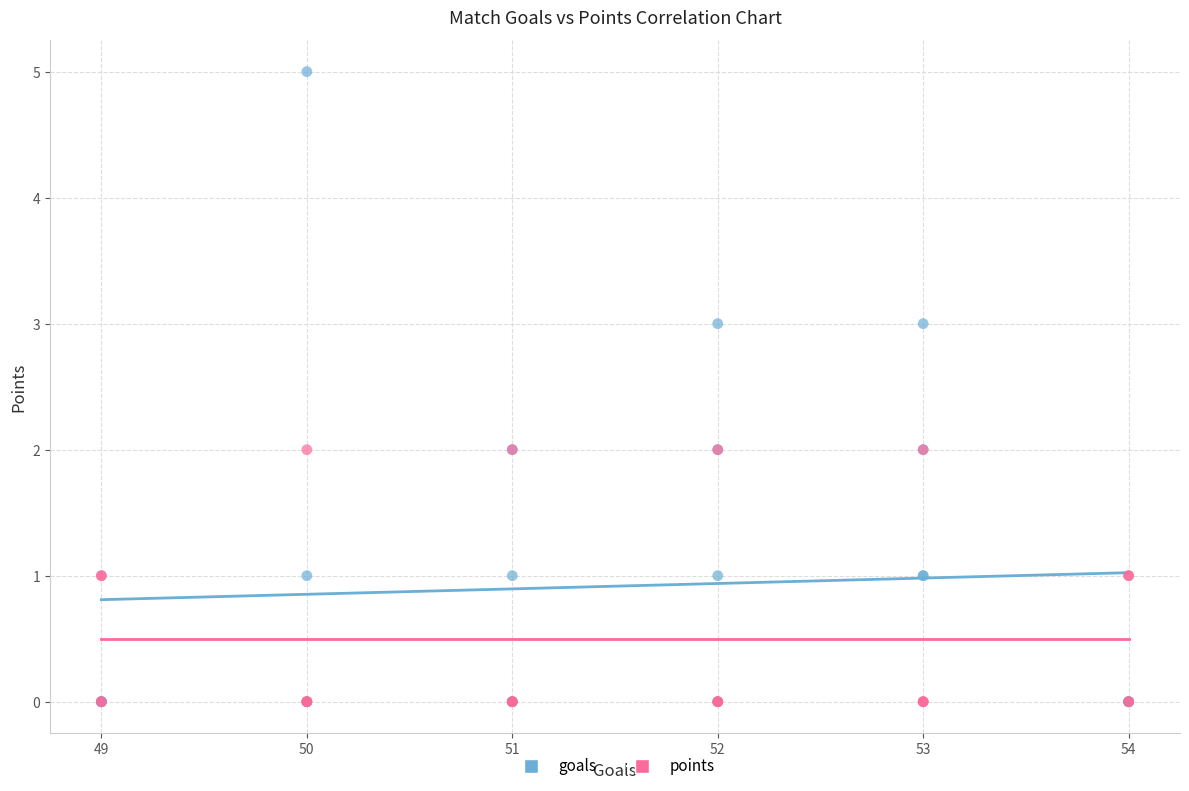

What are all the series names shown in the legend?

goals, points